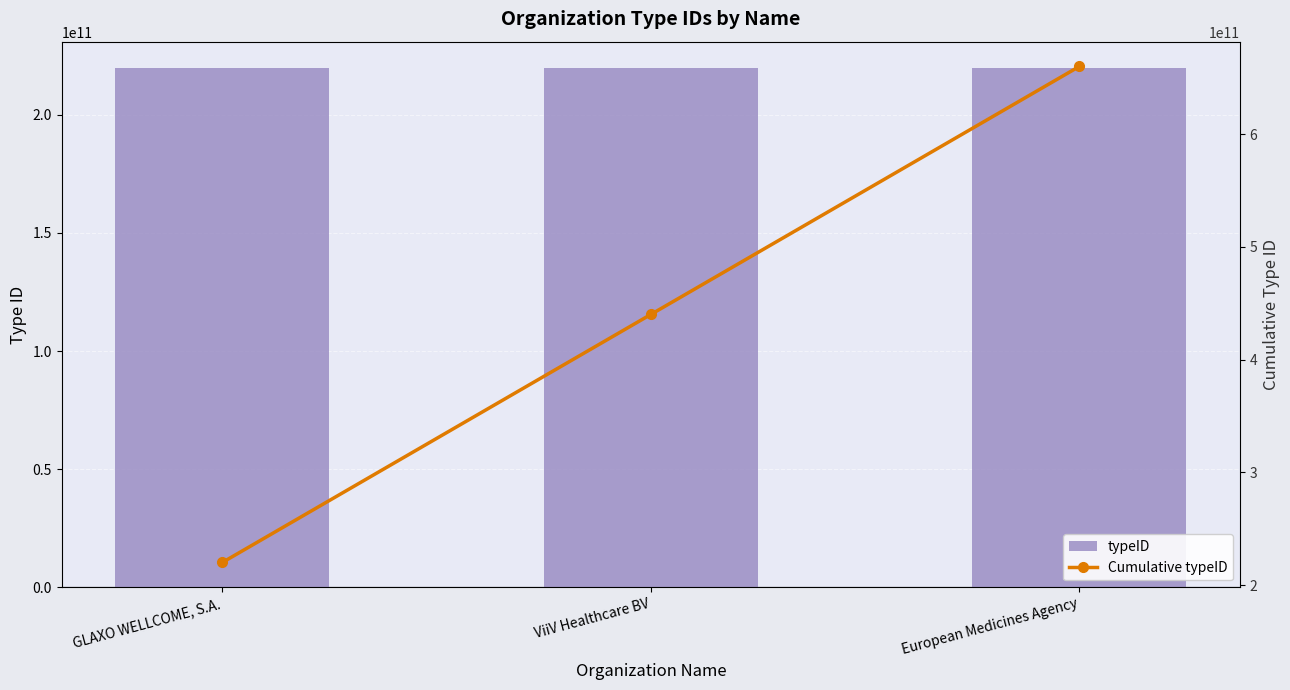

The Cumulative typeID series shows 237928043782 at ViiV Healthcare BV. True or false?

False